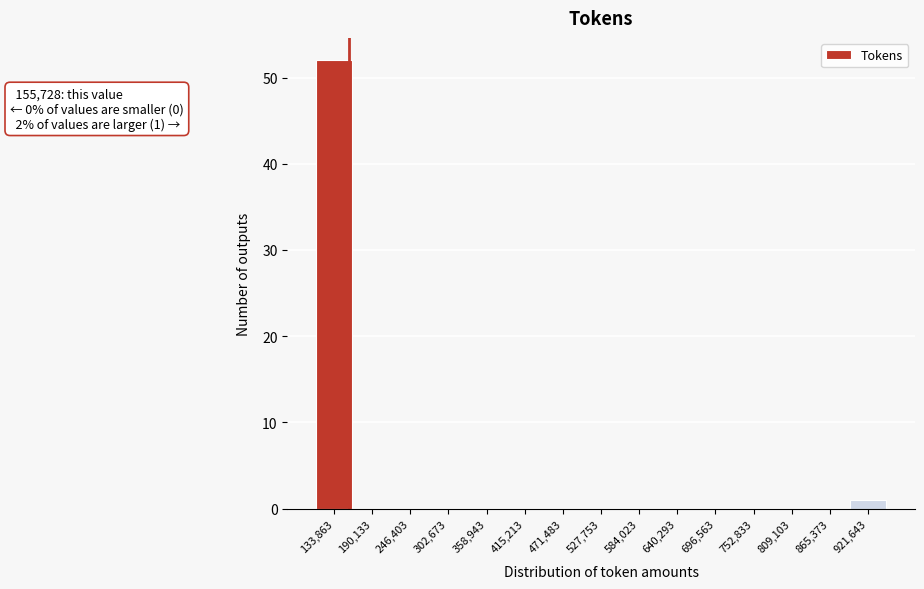

Which range on the x-axis has the tallest bar?

110000 to 160000